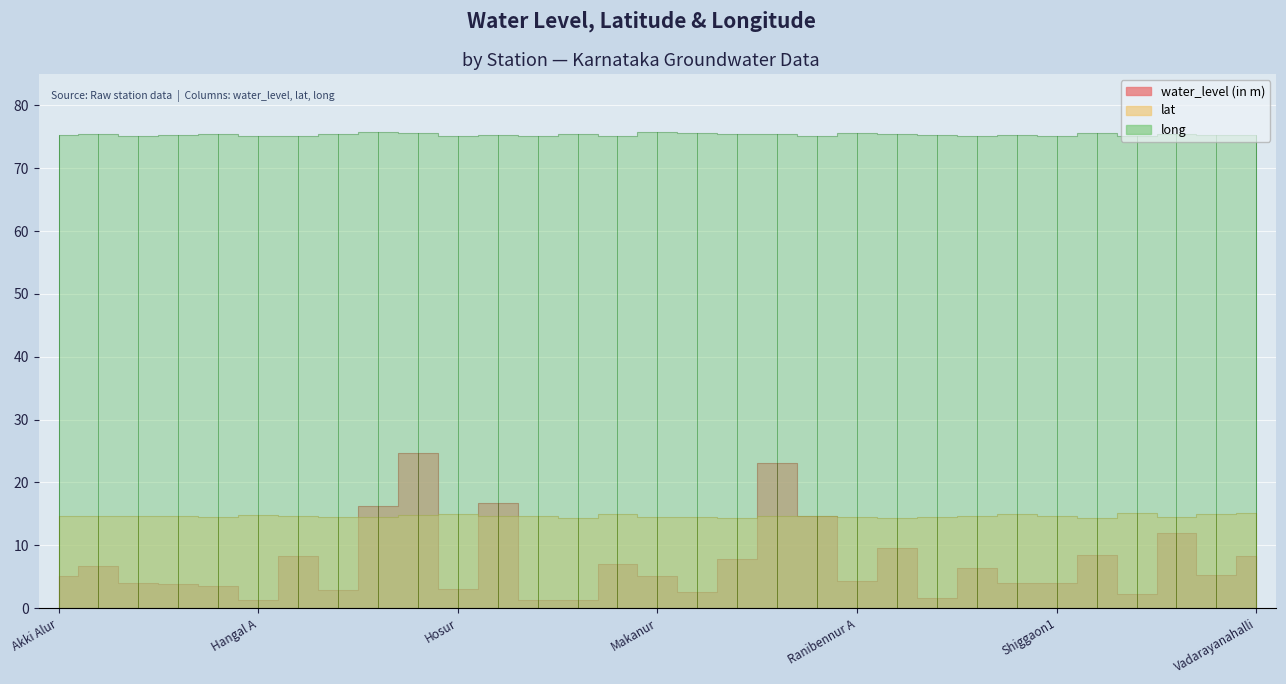

True or false: water_level (in m) and long intersect in this chart.

False